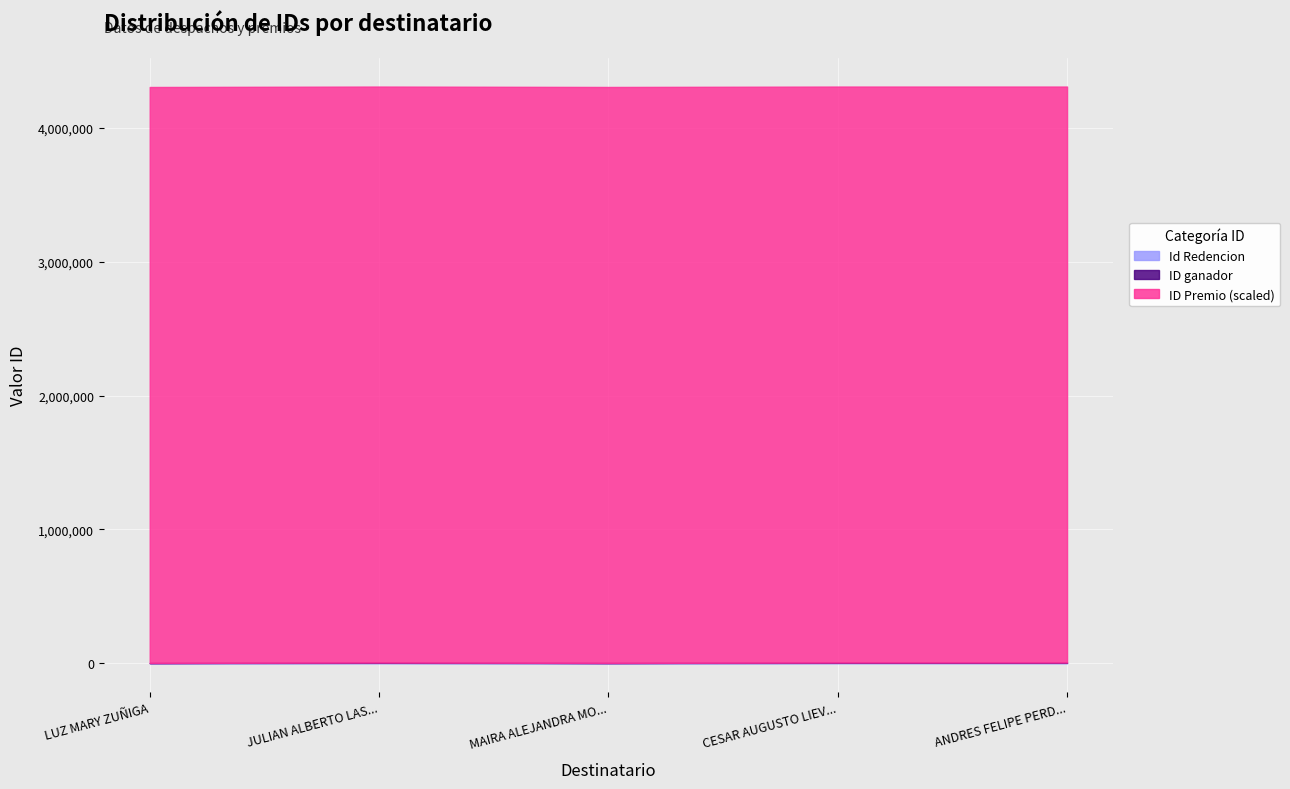

At which category is the sum across all series the highest?

ANDRES FELIPE PERD...